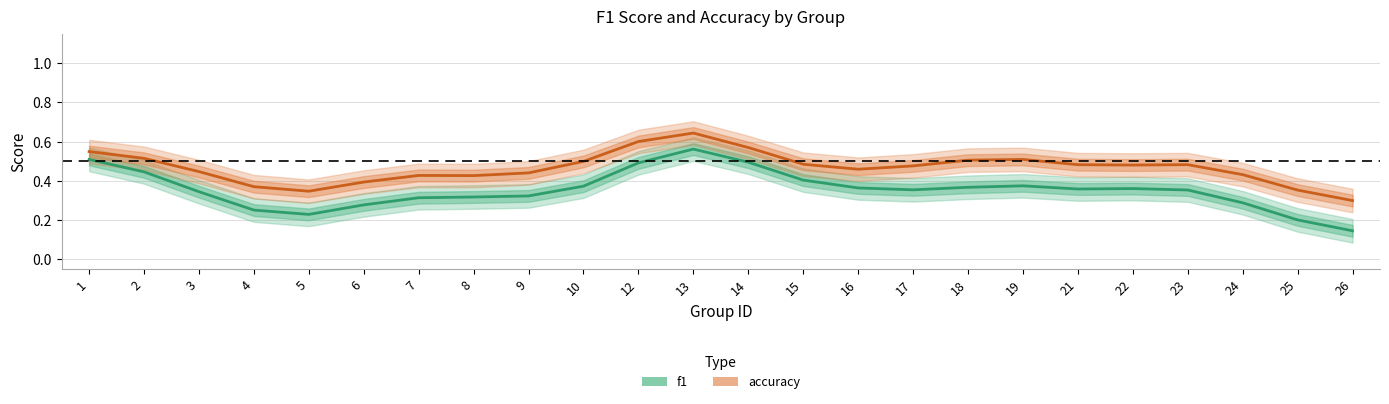

What are all the series names shown in the legend?

f1, accuracy